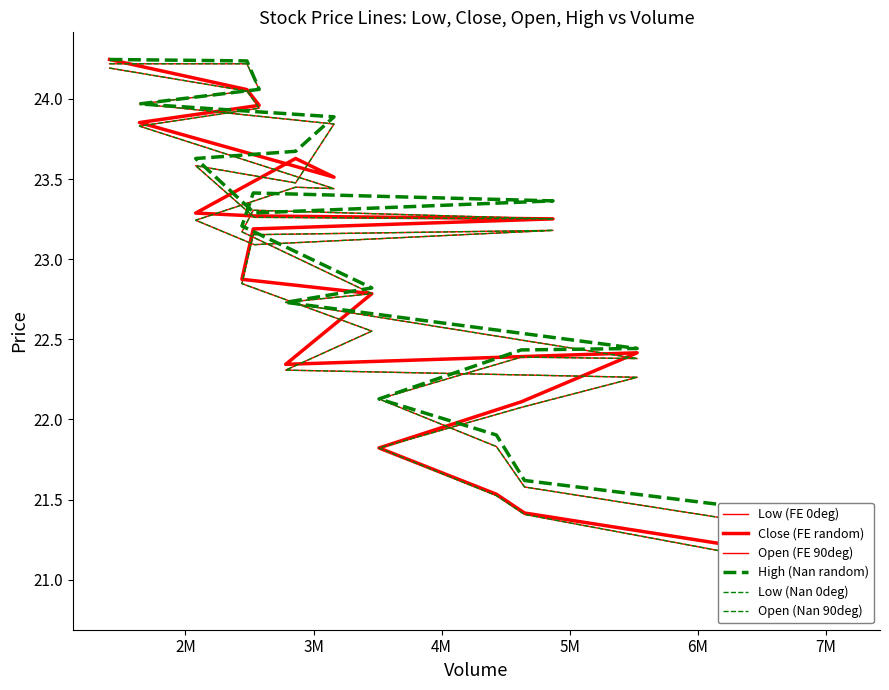

Which series has the largest range (max minus min)?

Close (FE random)